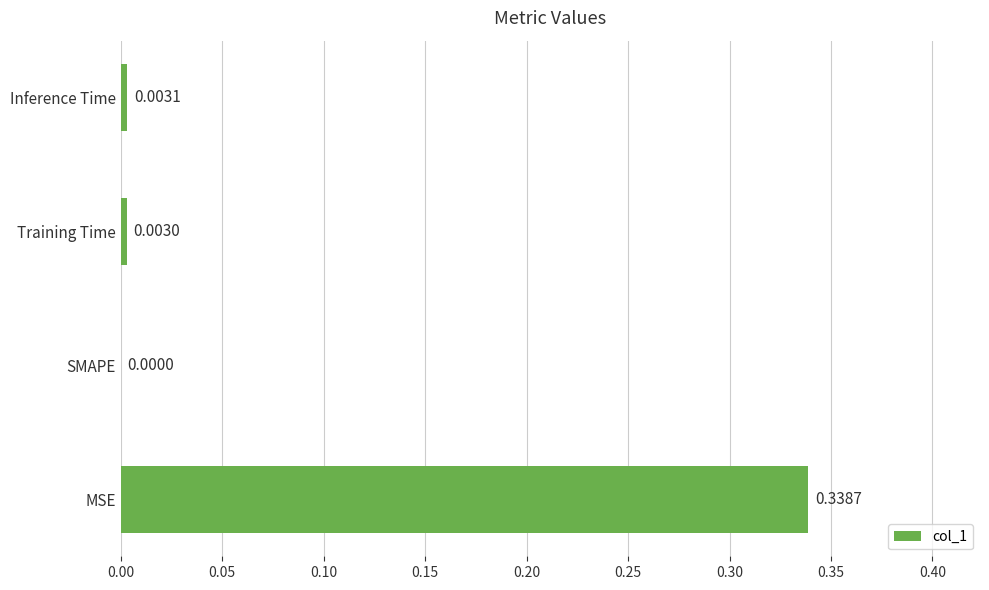

At which label is the value closest to 0?

SMAPE